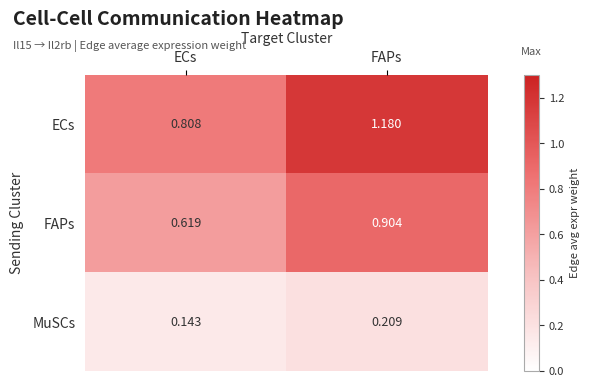

Count the number of data series in this chart.

3